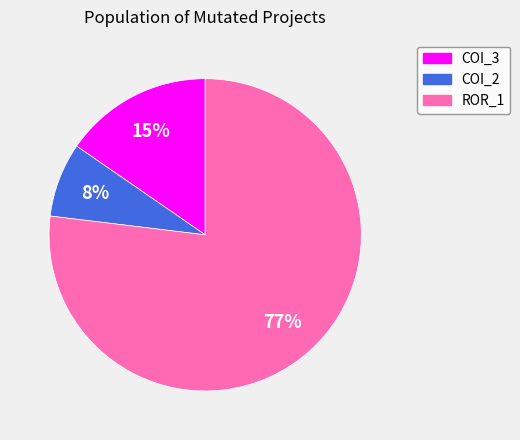

How many slices are in this pie chart?

3